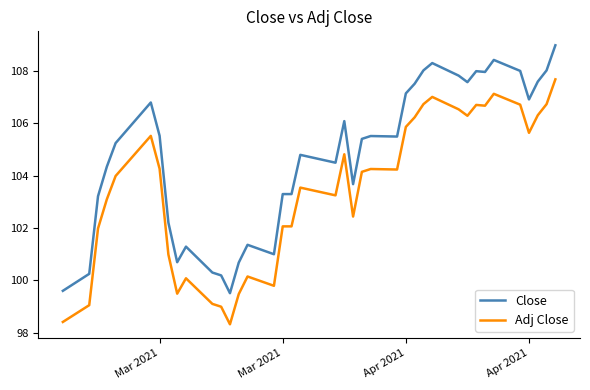

Which series has the largest total across all categories?

Close